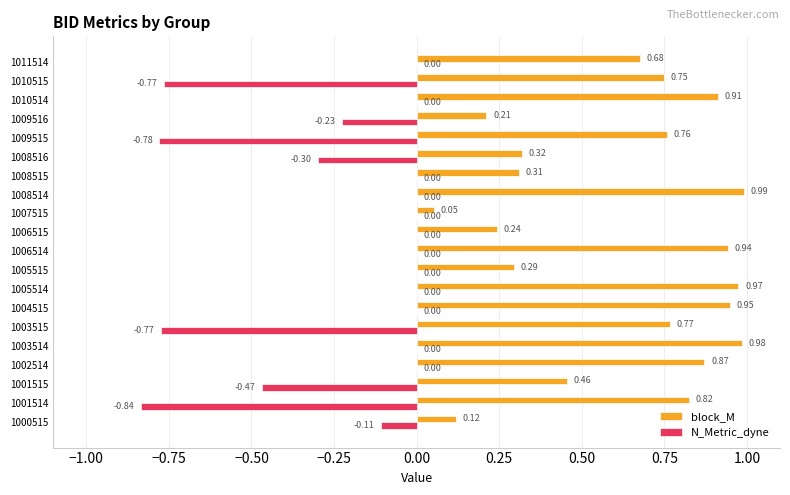

What is the sum of the block_M values at 1003514 and 1010515?

1.7